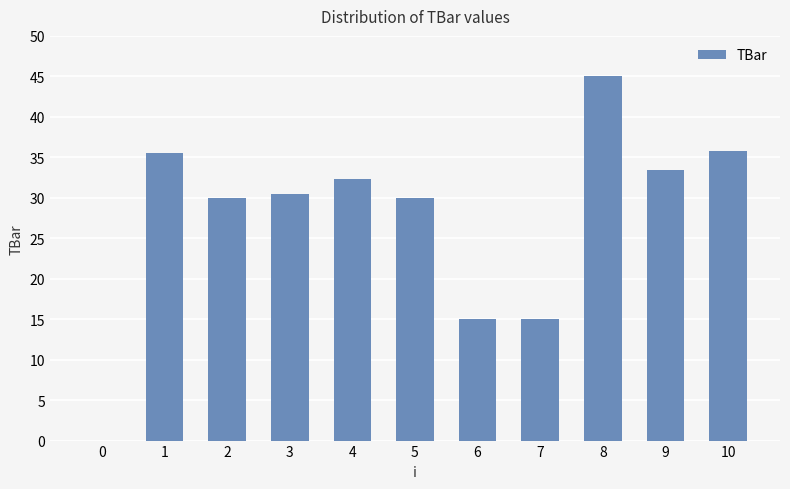

Are the bars horizontal?

No